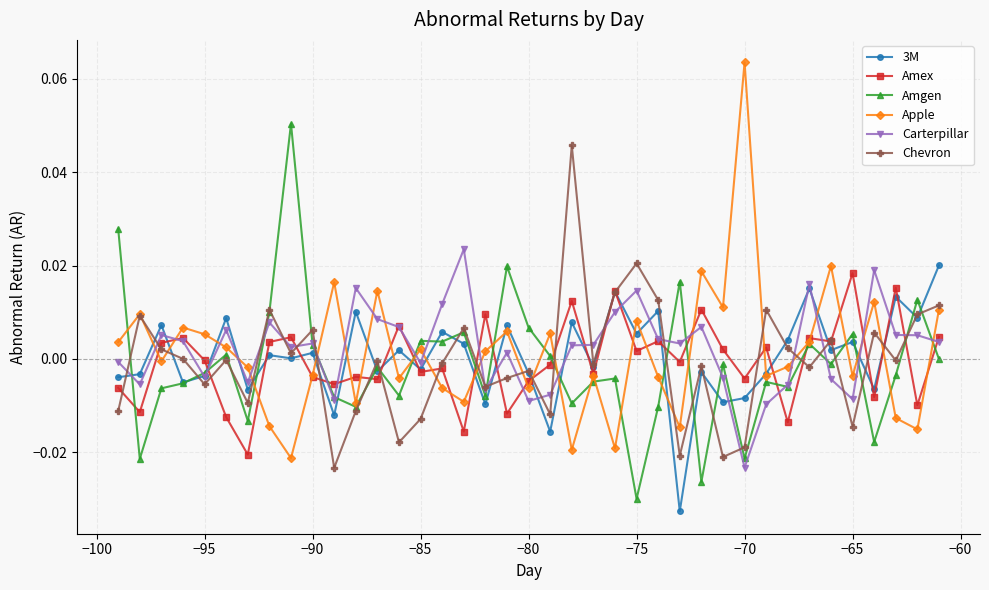

How many intersections are there between Carterpillar and Apple?

18